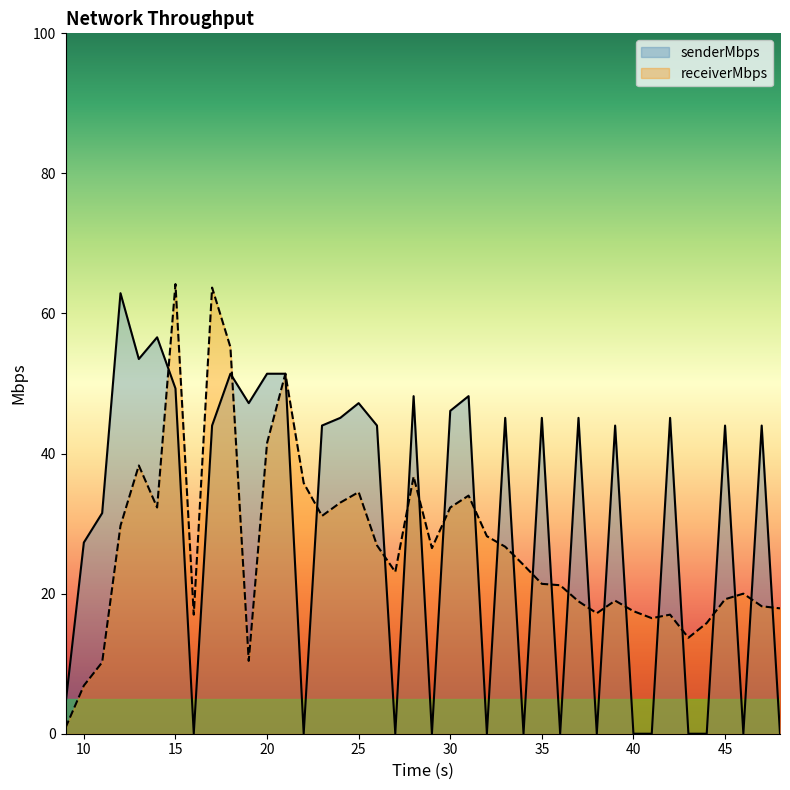

What is the difference between the maximum and second lowest values in the receiverMbps series?

57.3